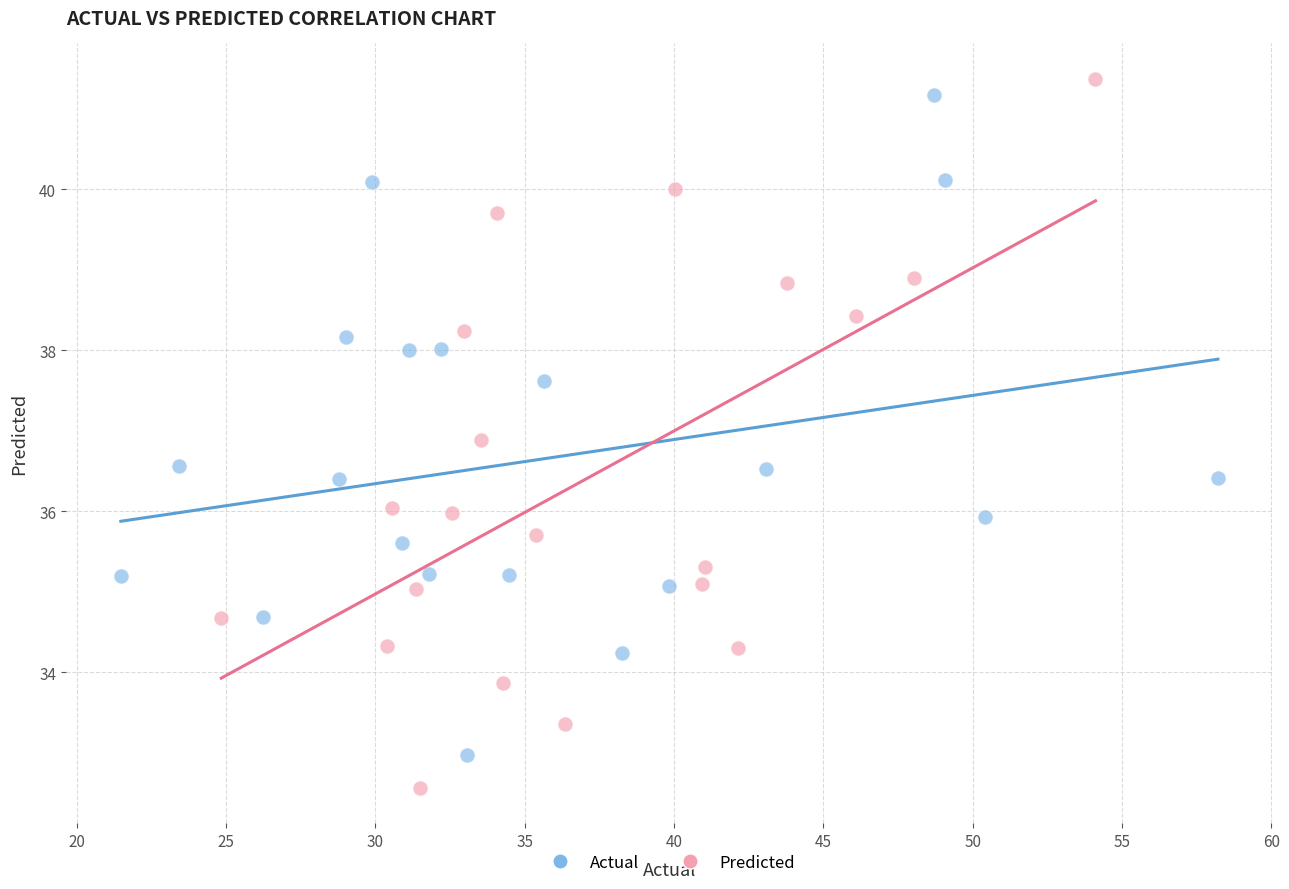

Which series reaches the minimum Y coordinate?

Predicted